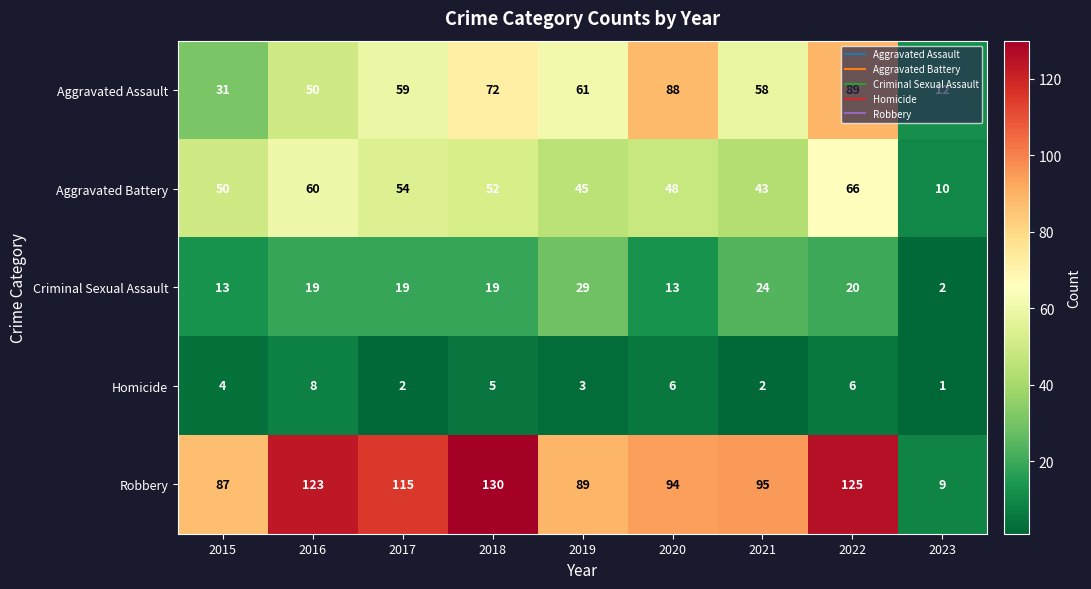

What is the difference between the highest and lowest values at 2018?

125